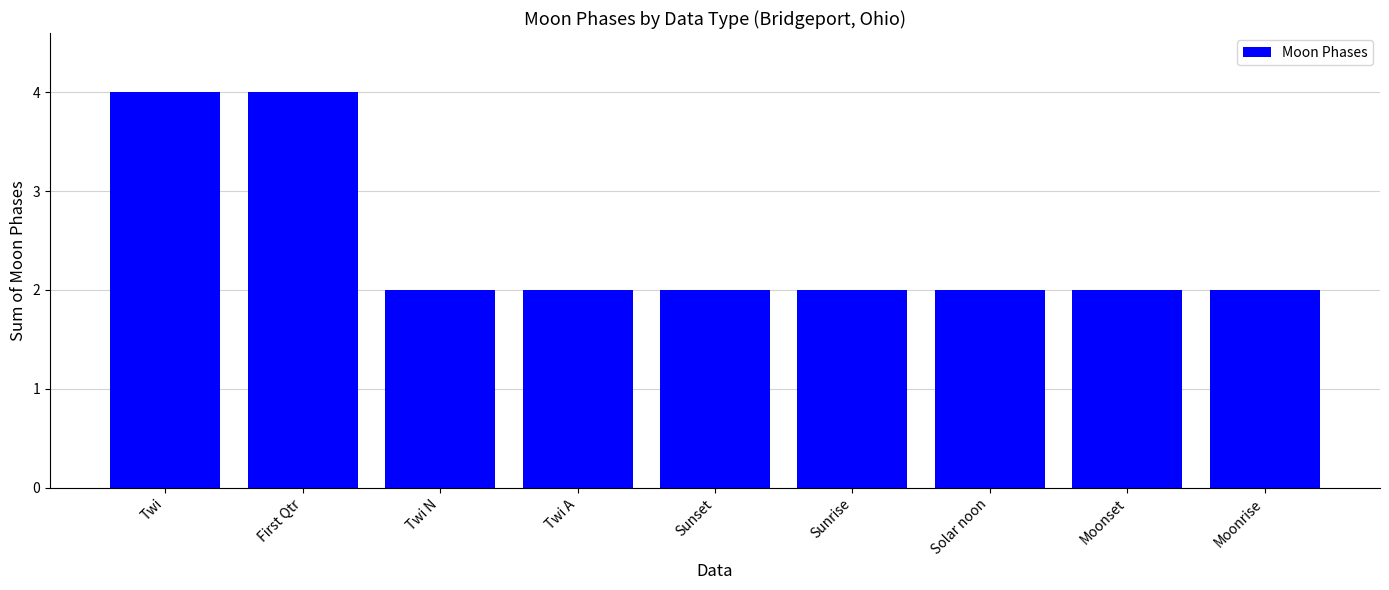

What is the greatest value displayed?

4